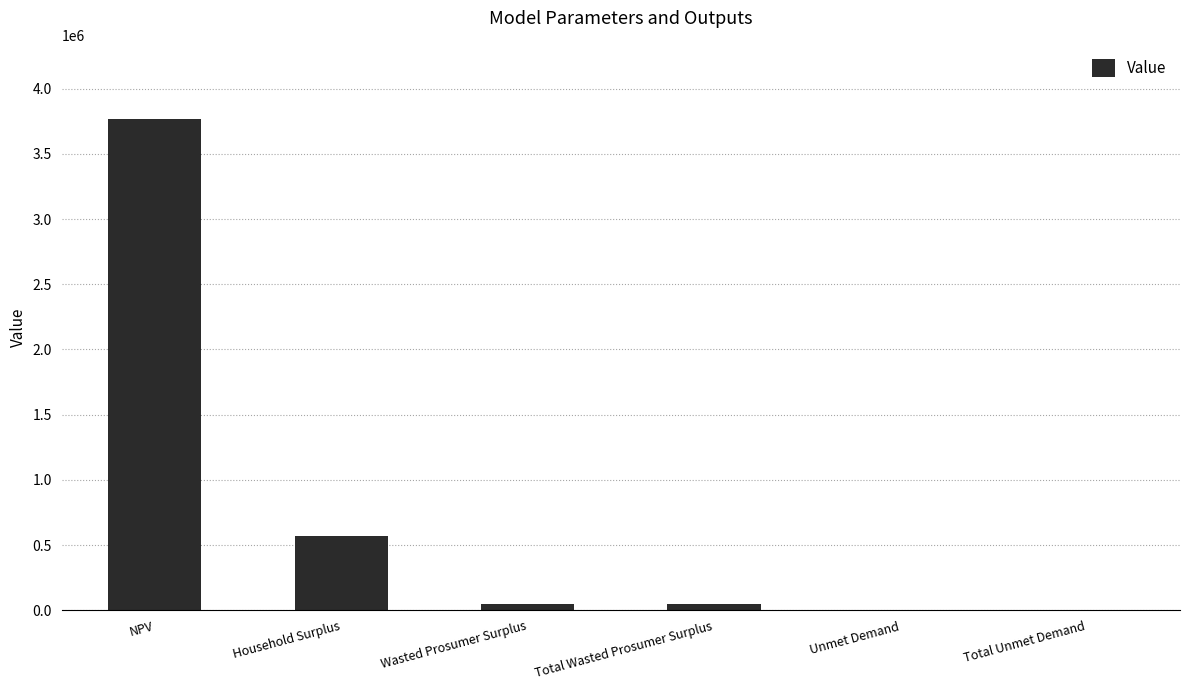

Is it true that the value at NPV is 5490752.5?

False